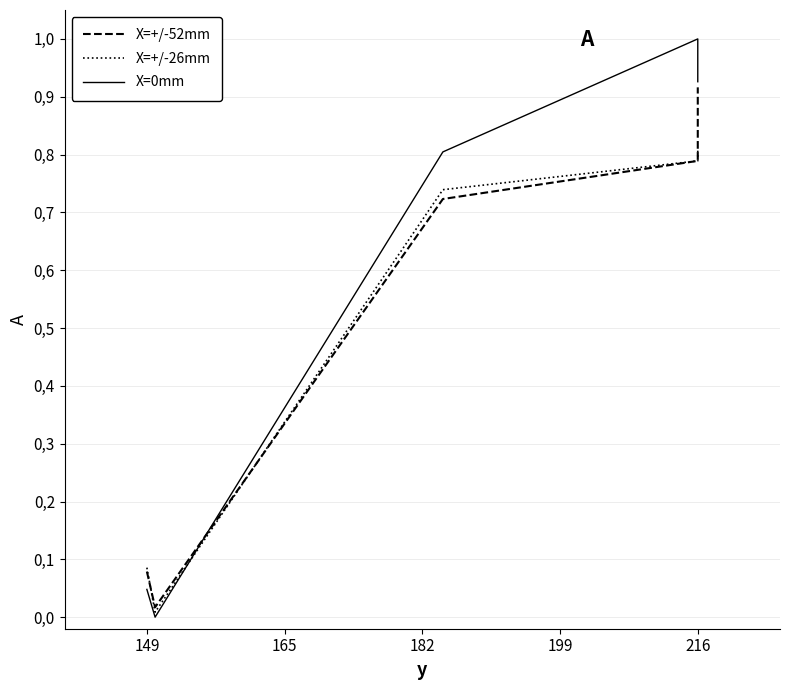

What is the difference between the maximum and second lowest values in the X=+/-52mm series?

0.8